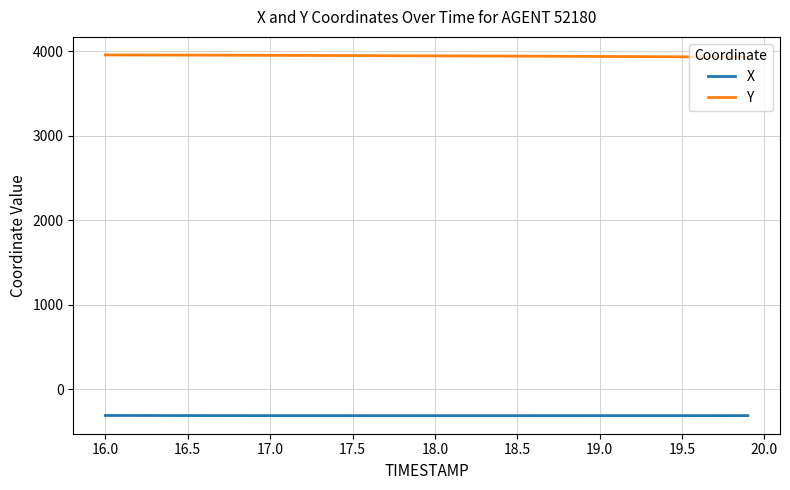

True or false: Y and X intersect in this chart.

False